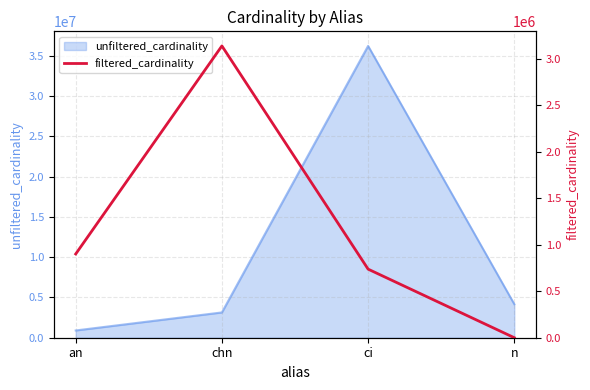

What position from the left is ci?

3